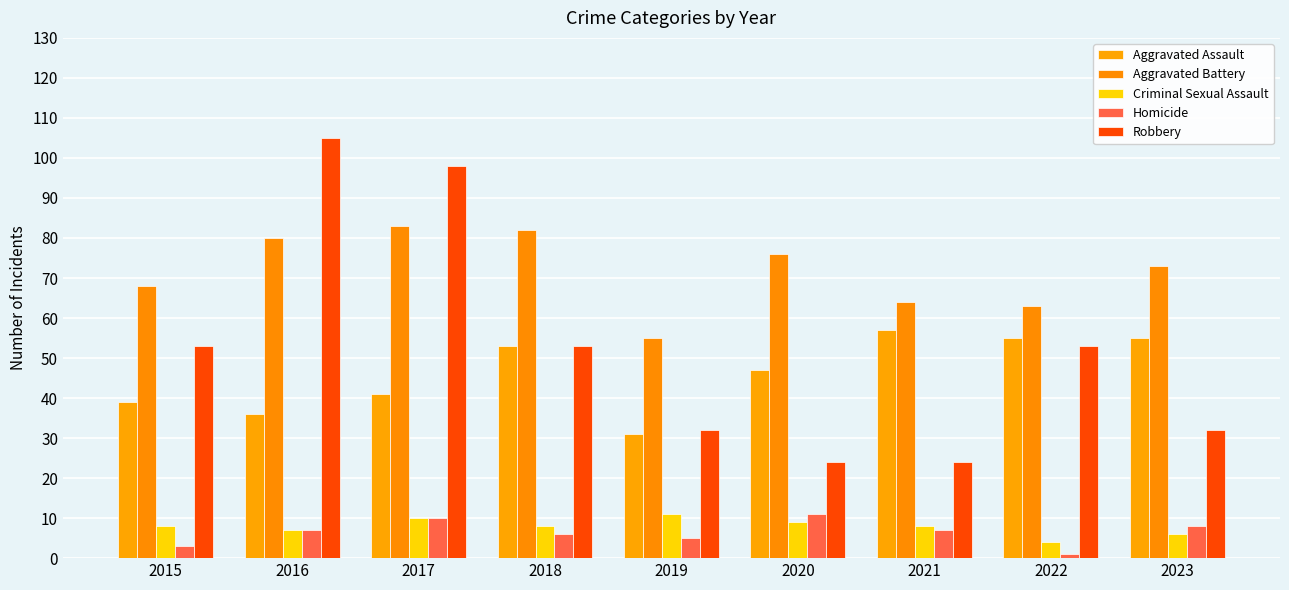

What is the sum of the Aggravated Battery values at 2022 and 2023?

136